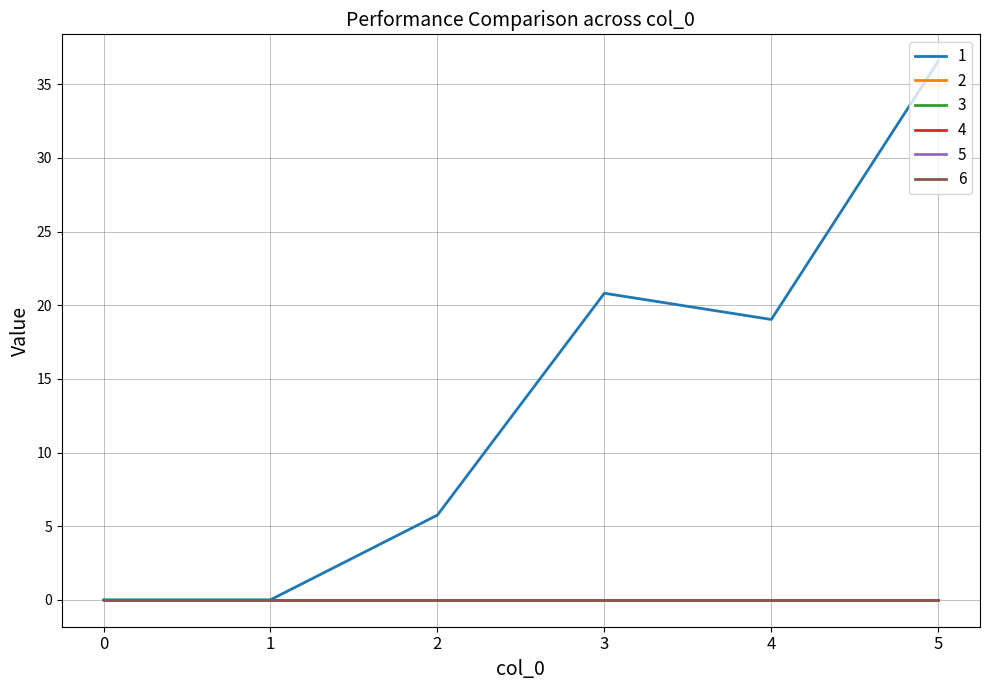

What is the difference between the second highest and minimum values in the 1 series?

20.8